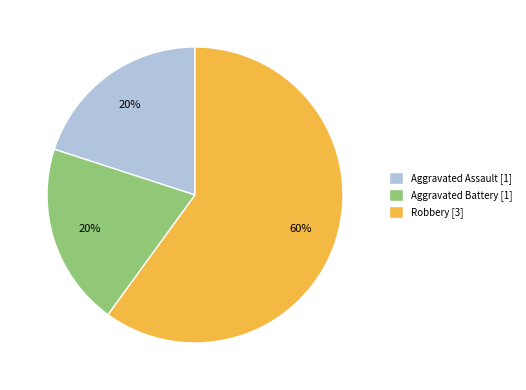

Combined, do Aggravated Battery [1] and Aggravated Assault [1] account for over 50%?

No